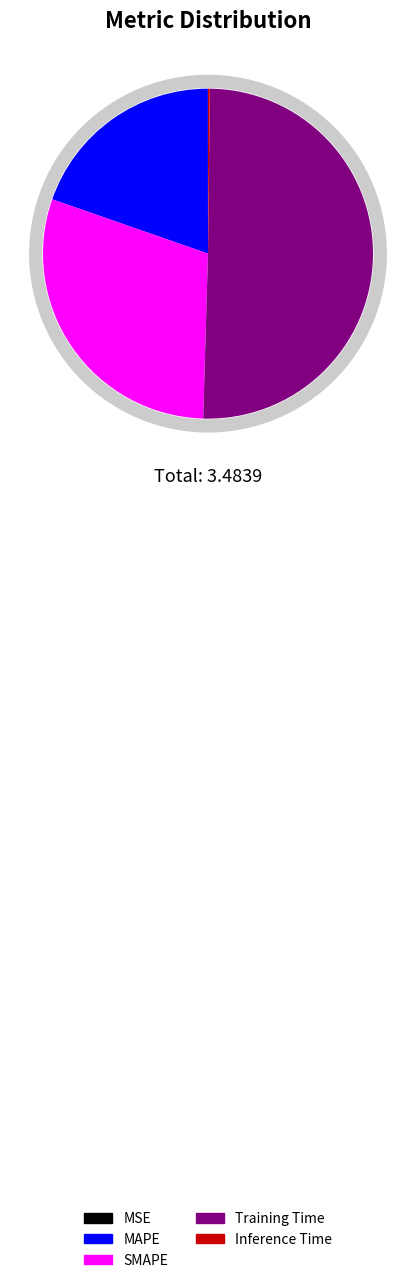

To the nearest percent, what is the average slice percentage?

20%